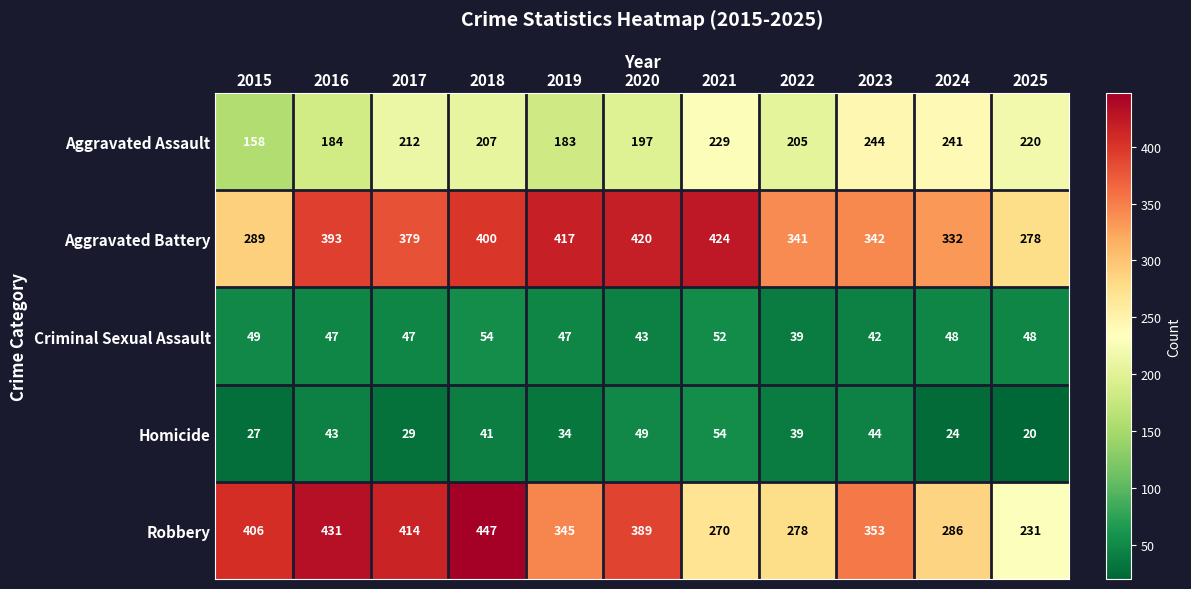

What is the sum of all Aggravated Battery values?

4015